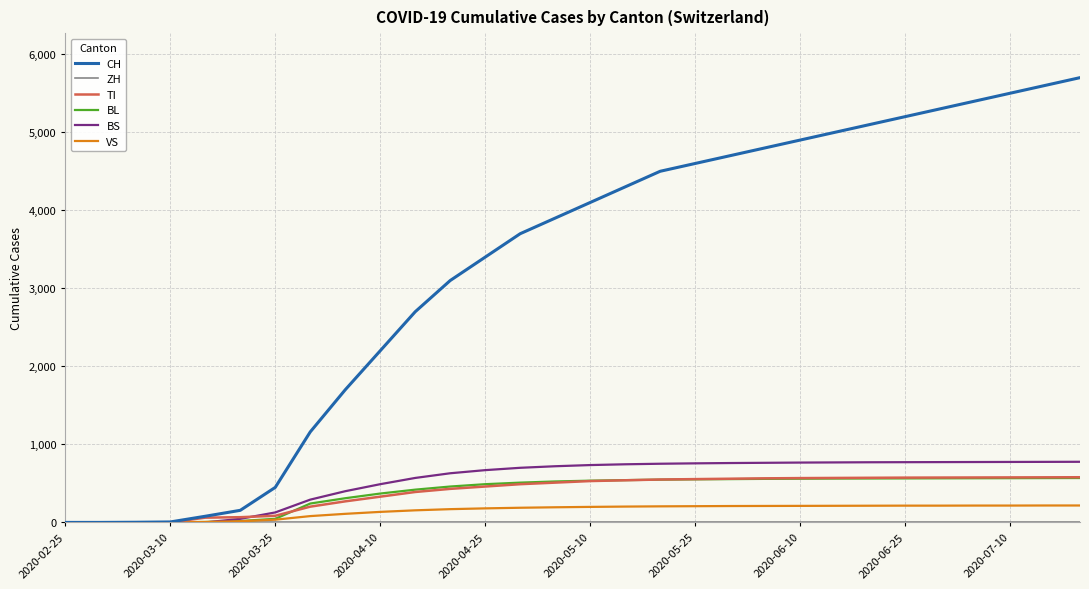

What is the maximum value shown in the chart?

5700